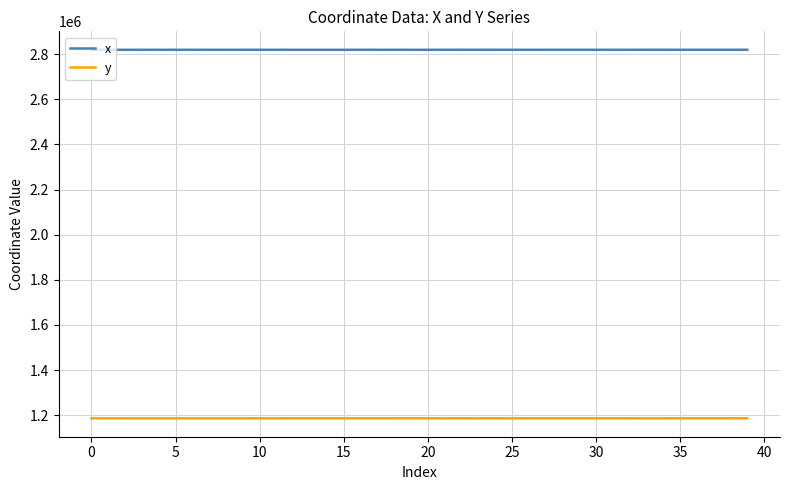

True or false: x and y intersect in this chart.

False